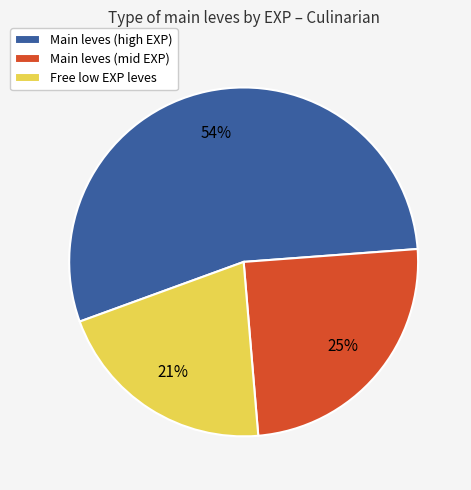

To the nearest percent, what percentage of the pie is Main leves (high EXP)?

54%